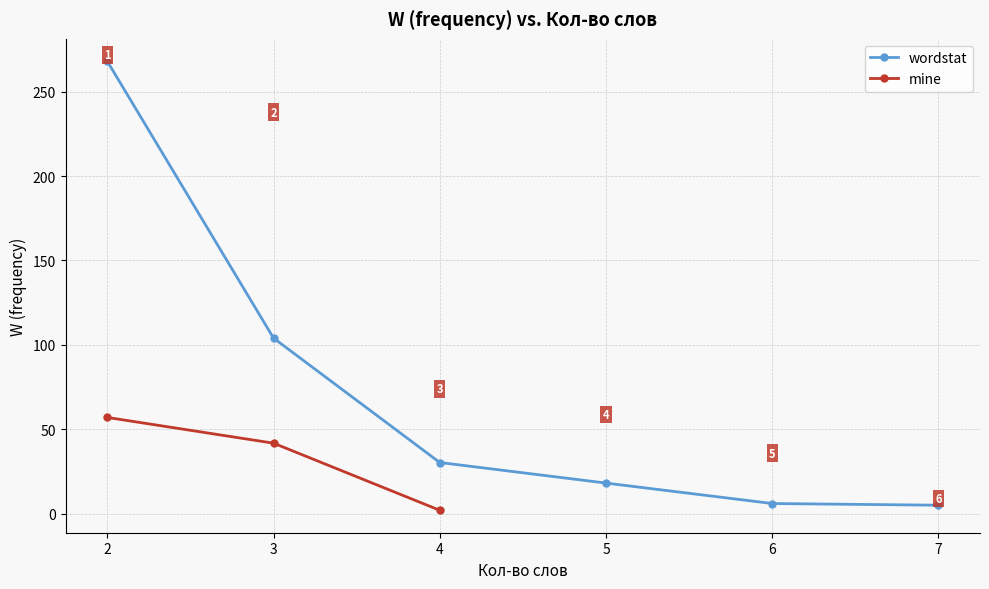

True or false: wordstat and mine intersect in this chart.

False